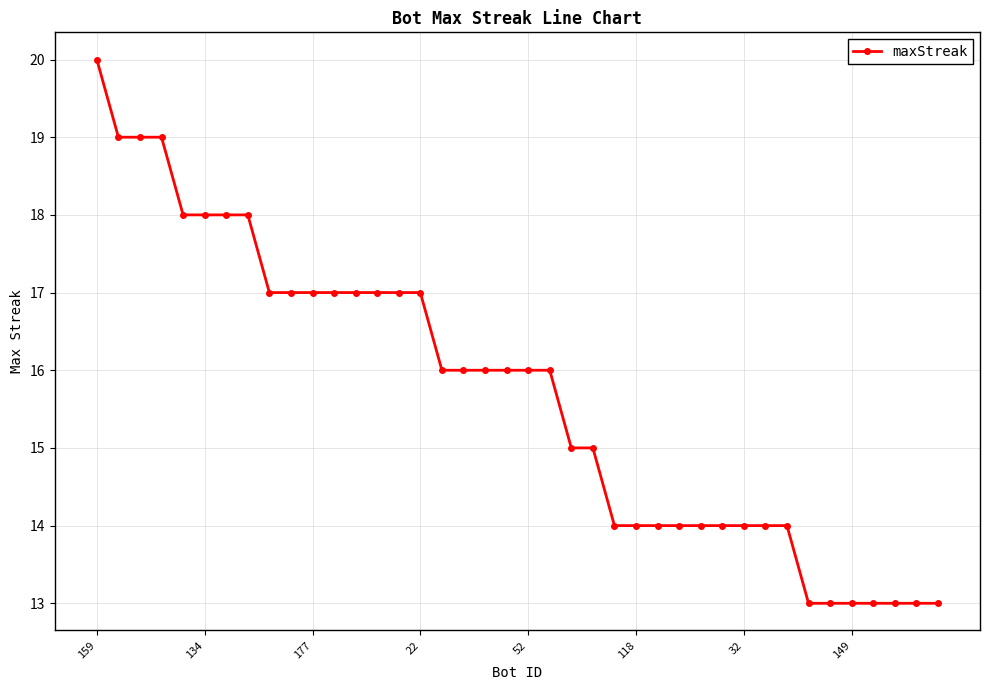

What is the maximum value shown in the chart?

20